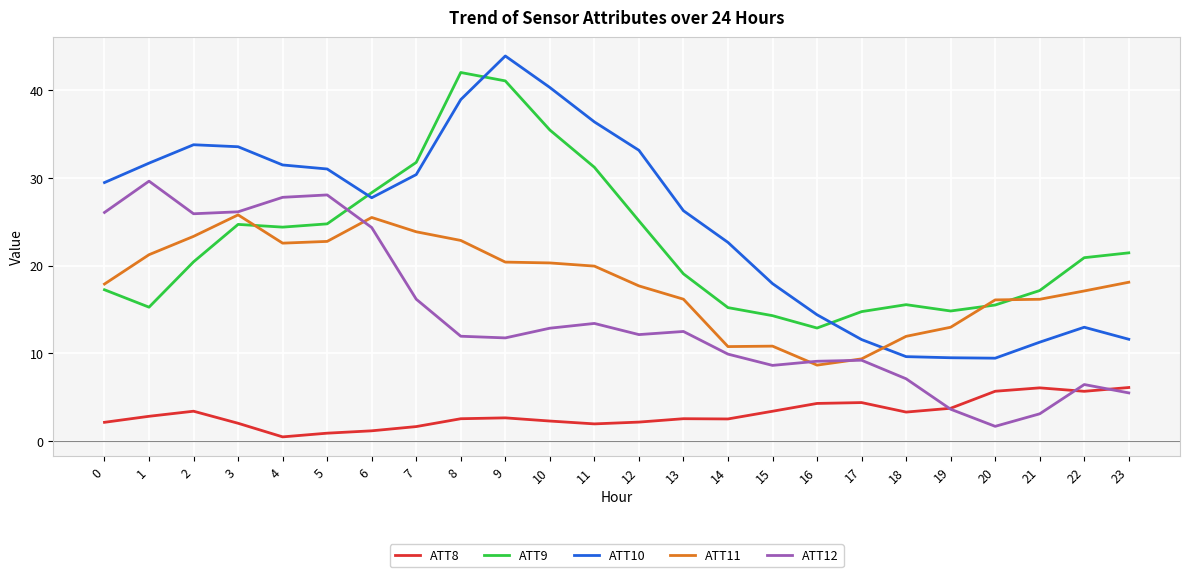

What is the sum of all ATT10 values?

599.0